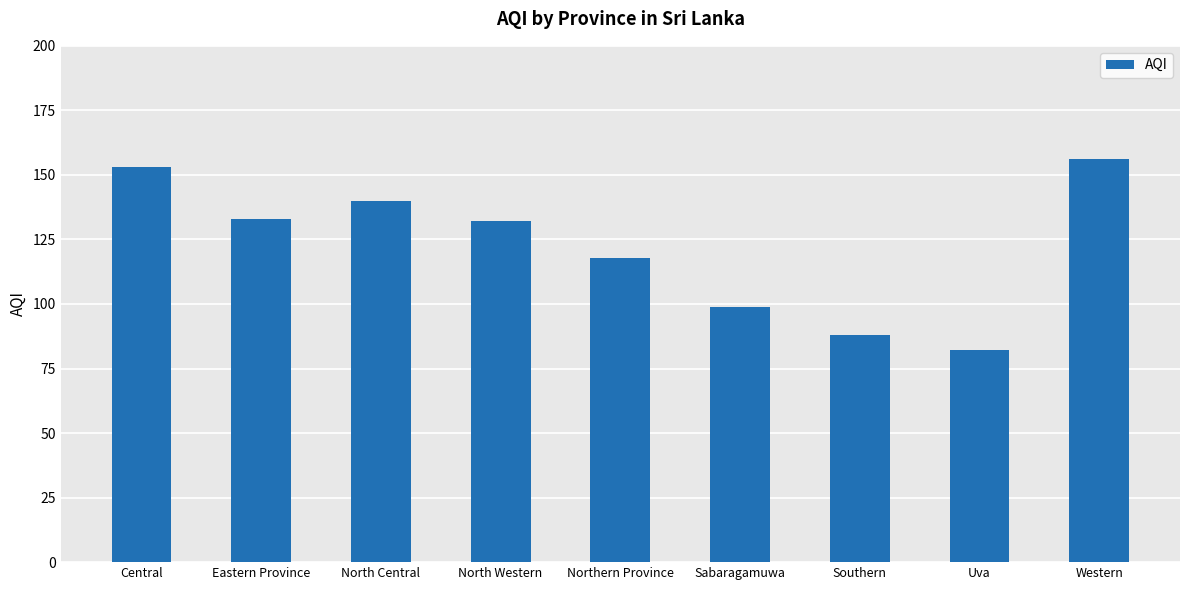

What is the maximum value shown in the chart?

156